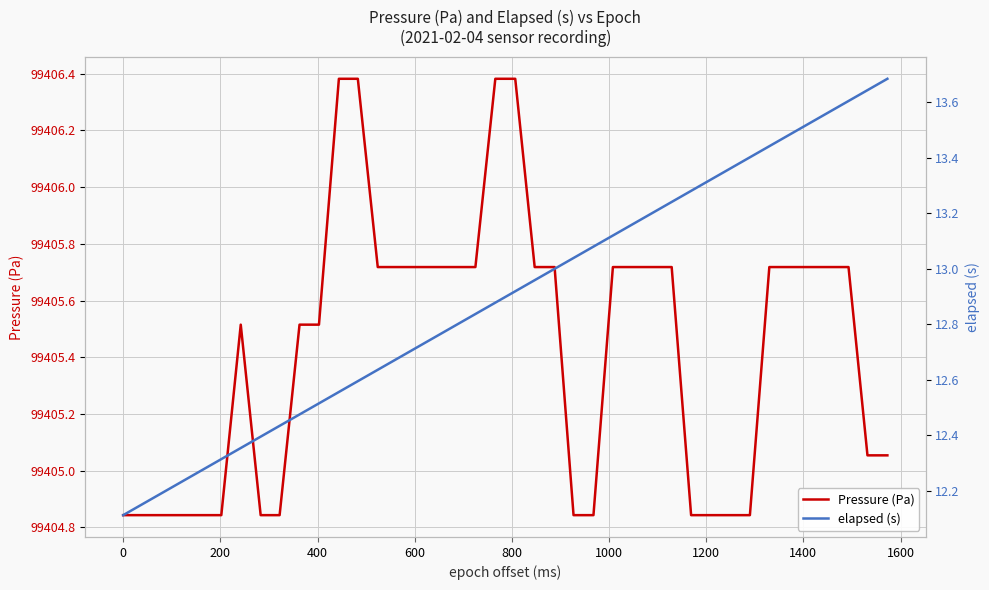

Which series has the largest range (max minus min)?

elapsed (s)